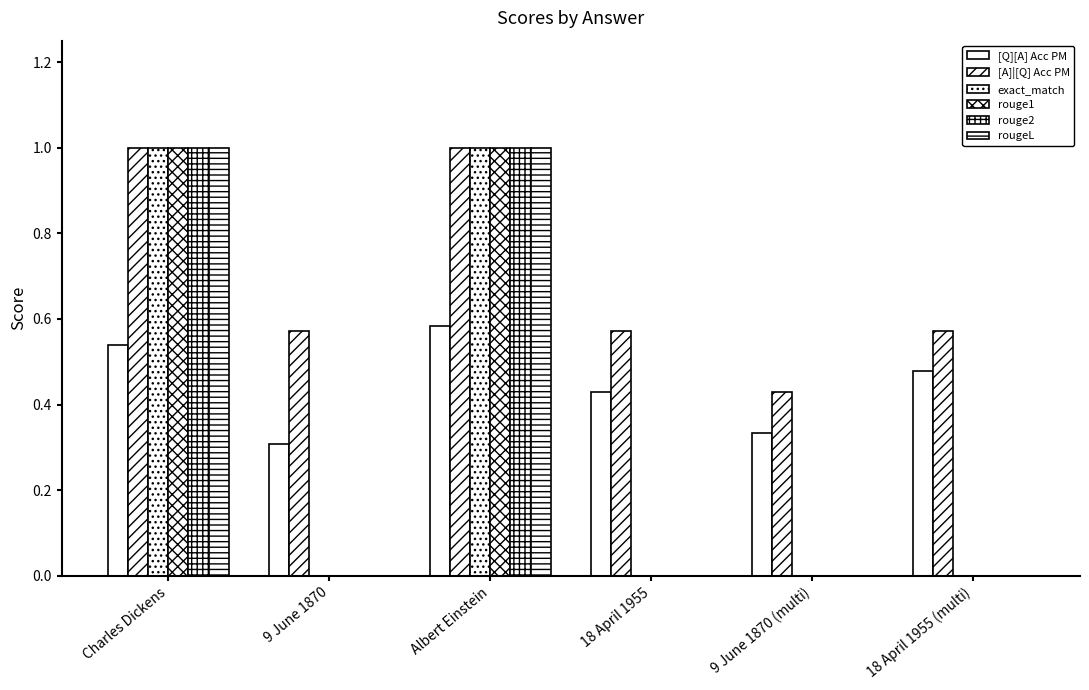

Which series changed the most between Charles Dickens and 18 April 1955?

exact_match